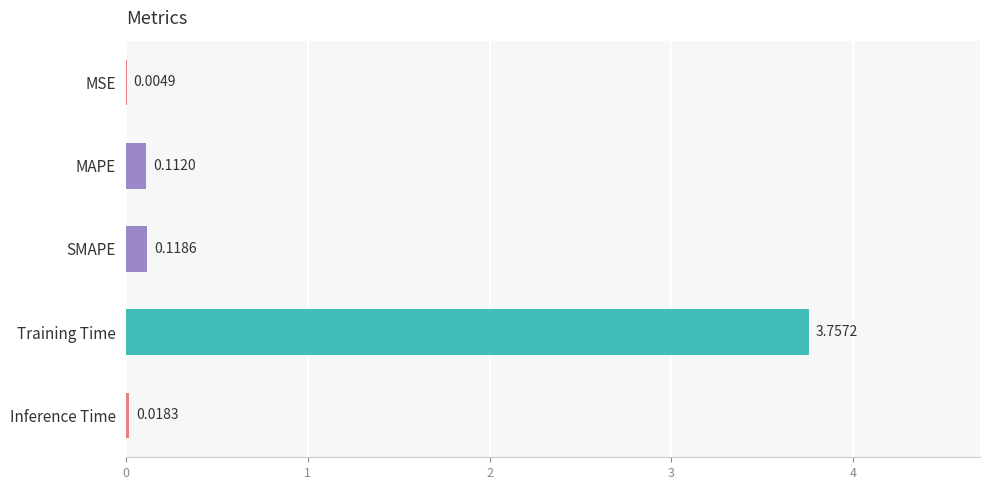

What is the sum of all values?

4.0